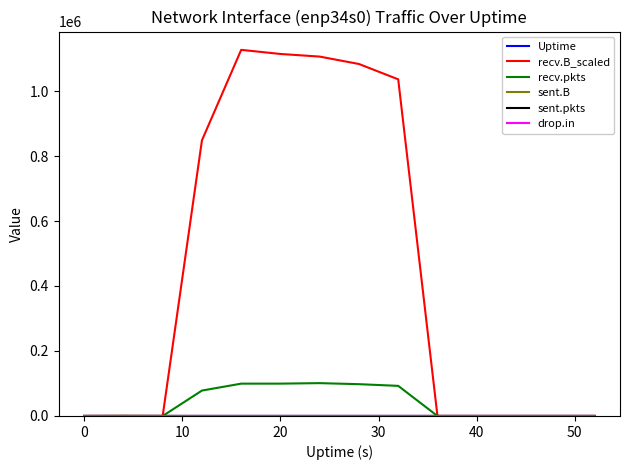

Which series has the largest range (max minus min)?

recv.B_scaled